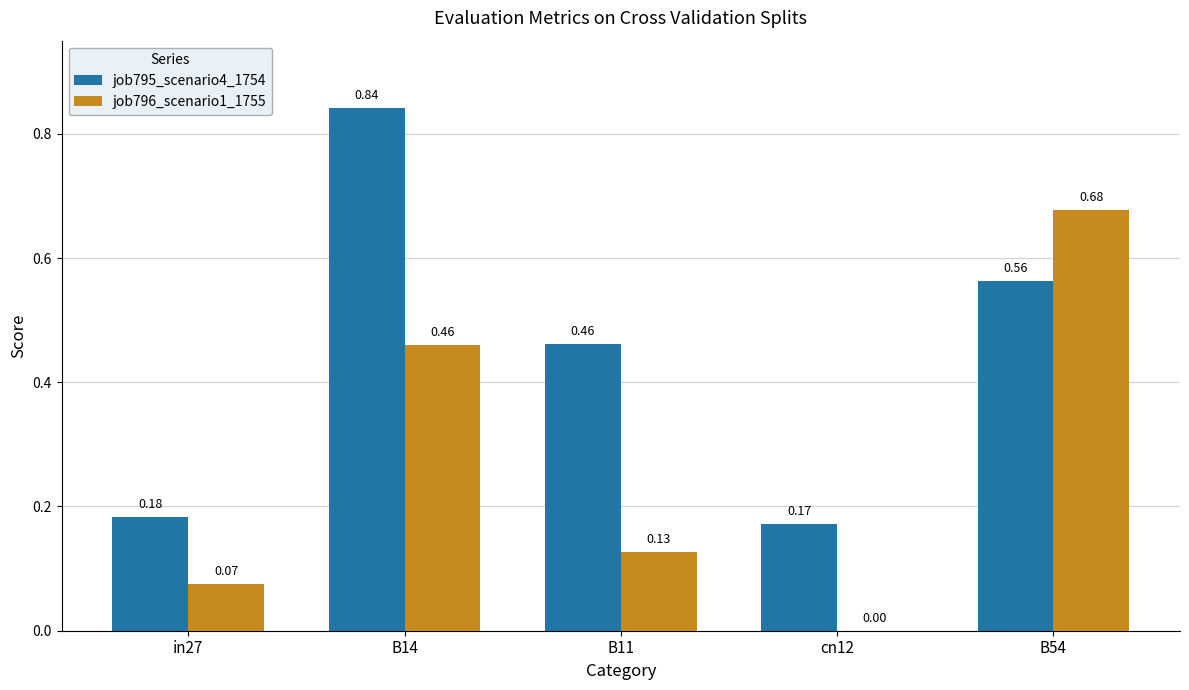

Are the bars horizontal?

No